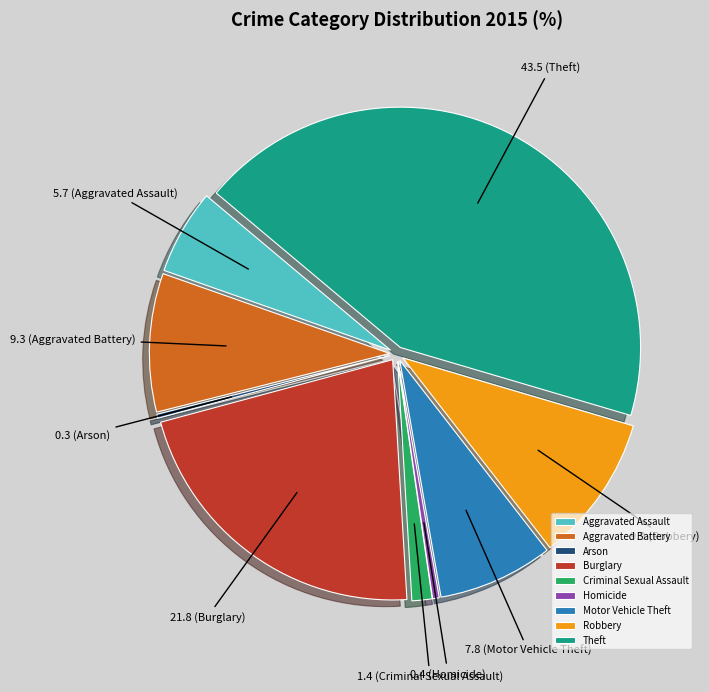

What is the largest slice in the pie chart?

Theft